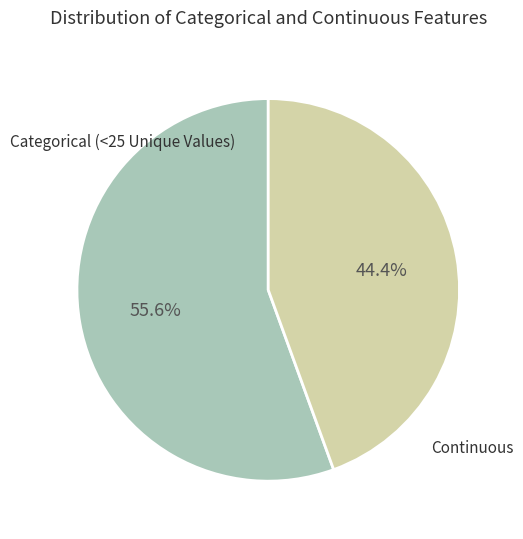

Does Categorical (<25 Unique Values) represent more than half of the total?

Yes